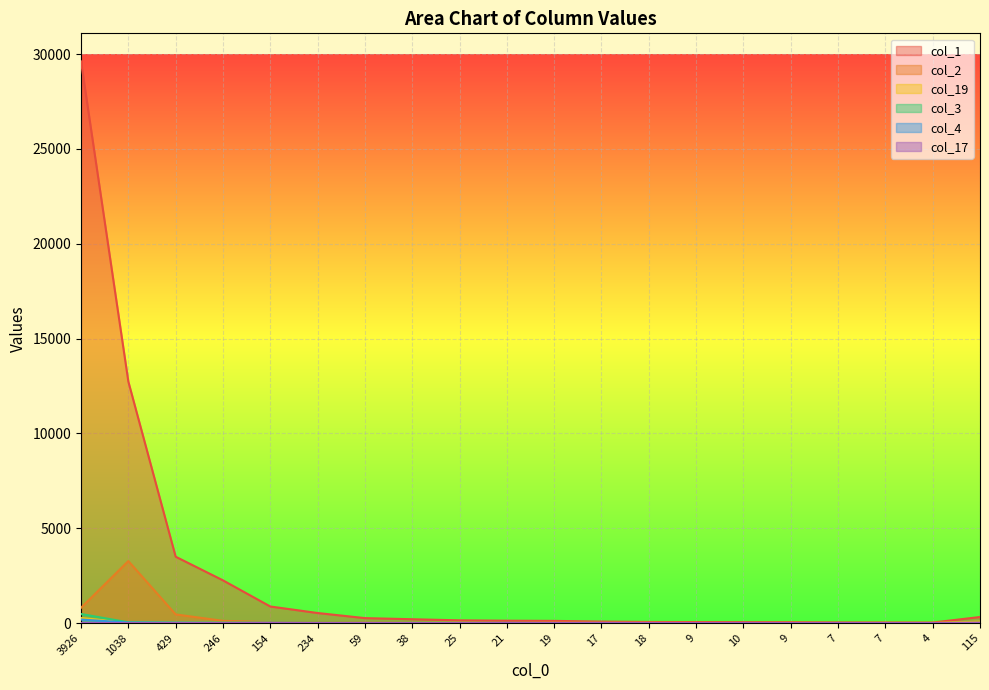

What is the label of the 6th point from the left?

234